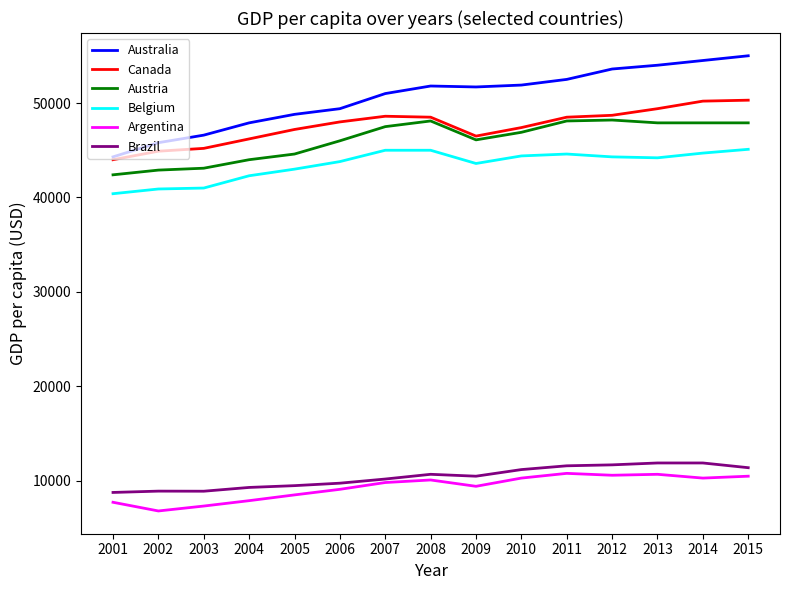

Is it true that Brazil equals 17587 at 2014?

False